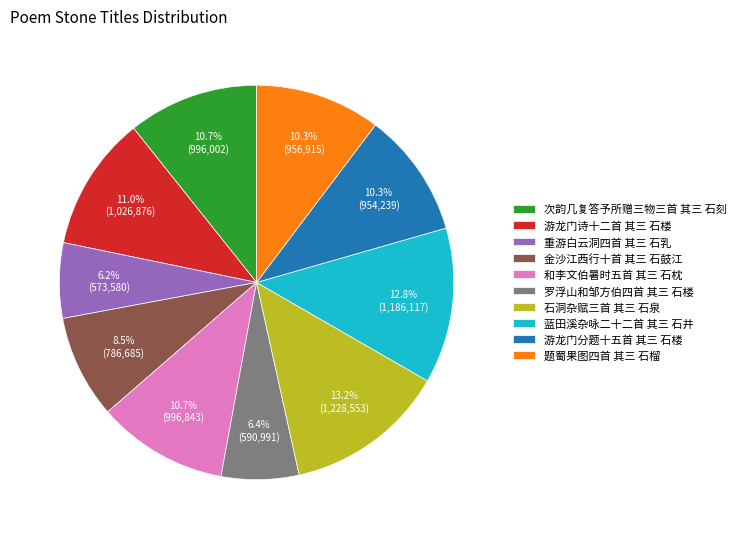

Does 罗浮山和邹方伯四首 其三 石楼 account for over 50% of the chart?

No